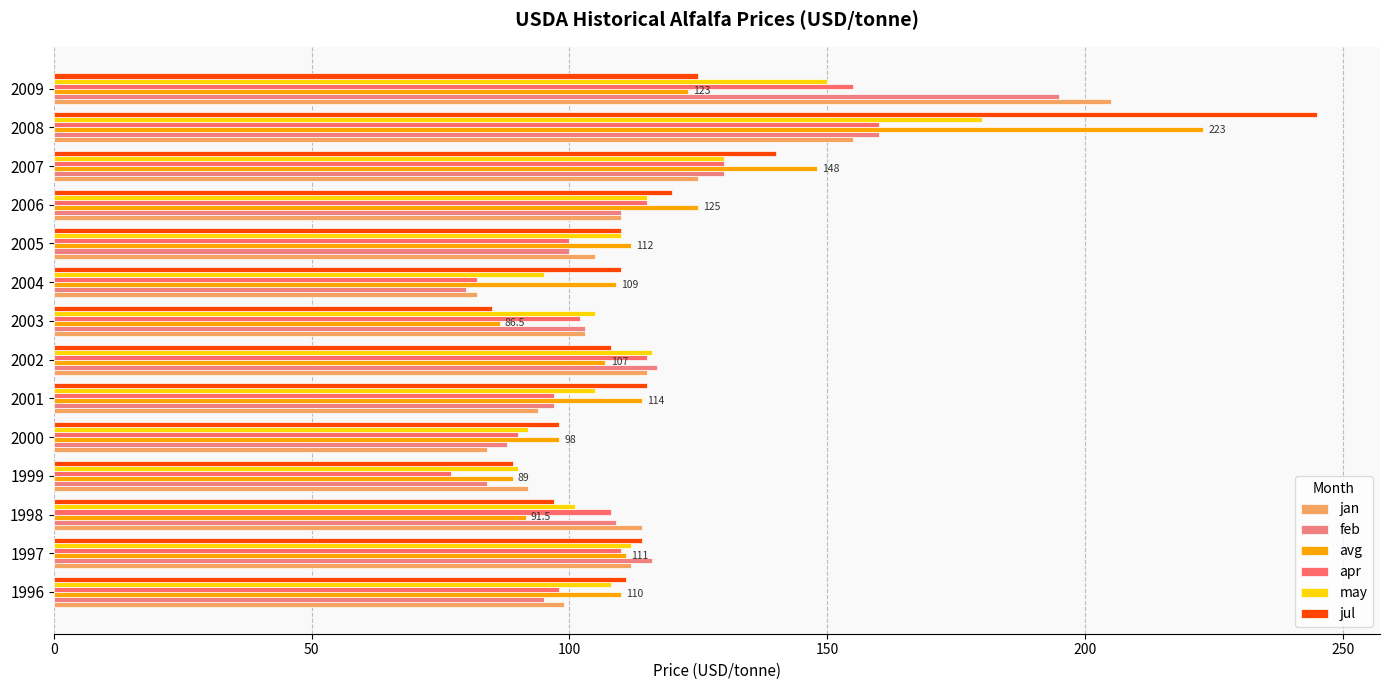

Count the number of data series in this chart.

6